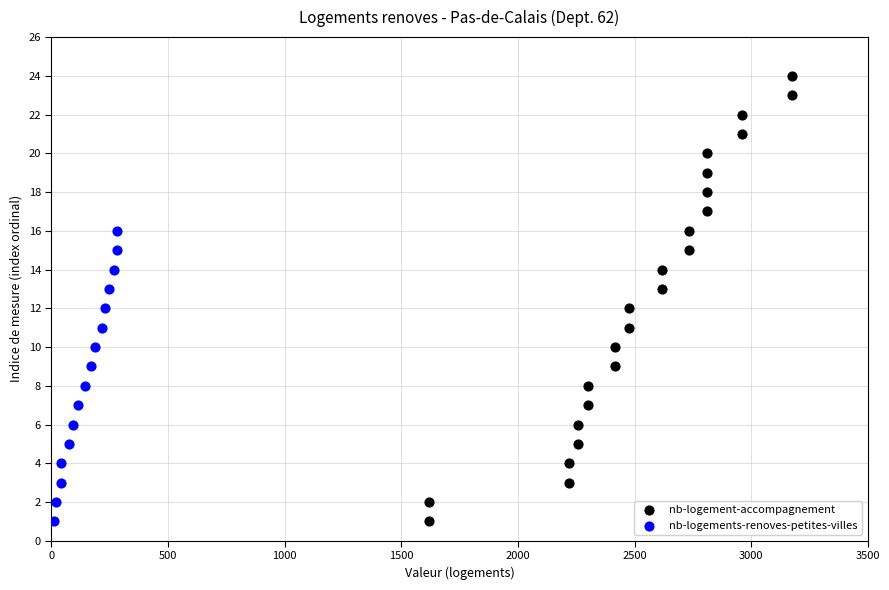

Which series reaches the maximum Y coordinate?

nb-logement-accompagnement